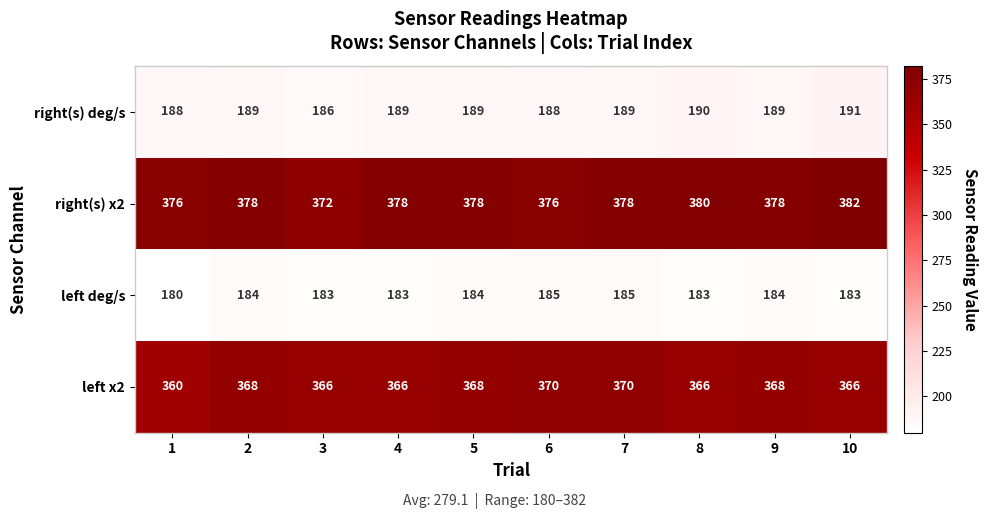

What is the total value across all series at 9?

1119